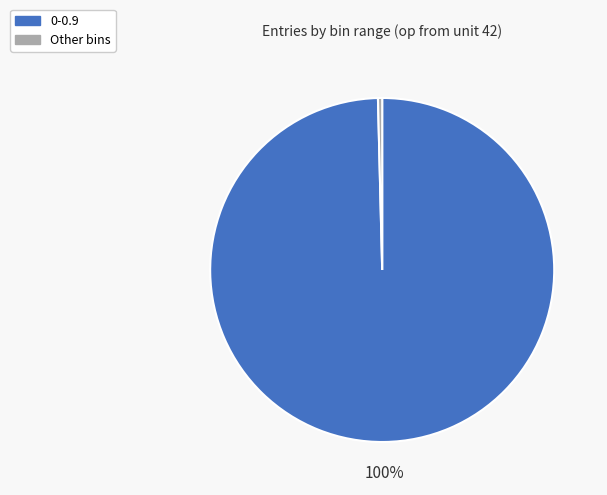

Combined, do Other bins and 0-0.9 account for over 50%?

Yes